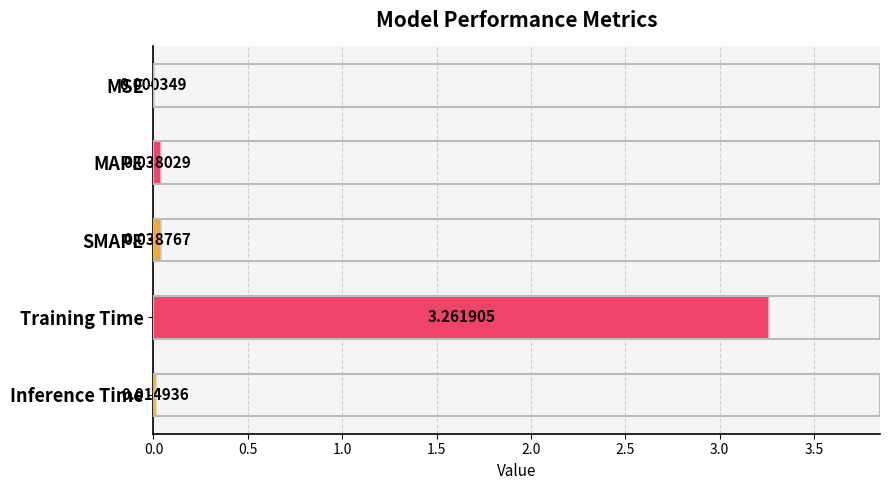

Does the chart contain stacked bars?

No